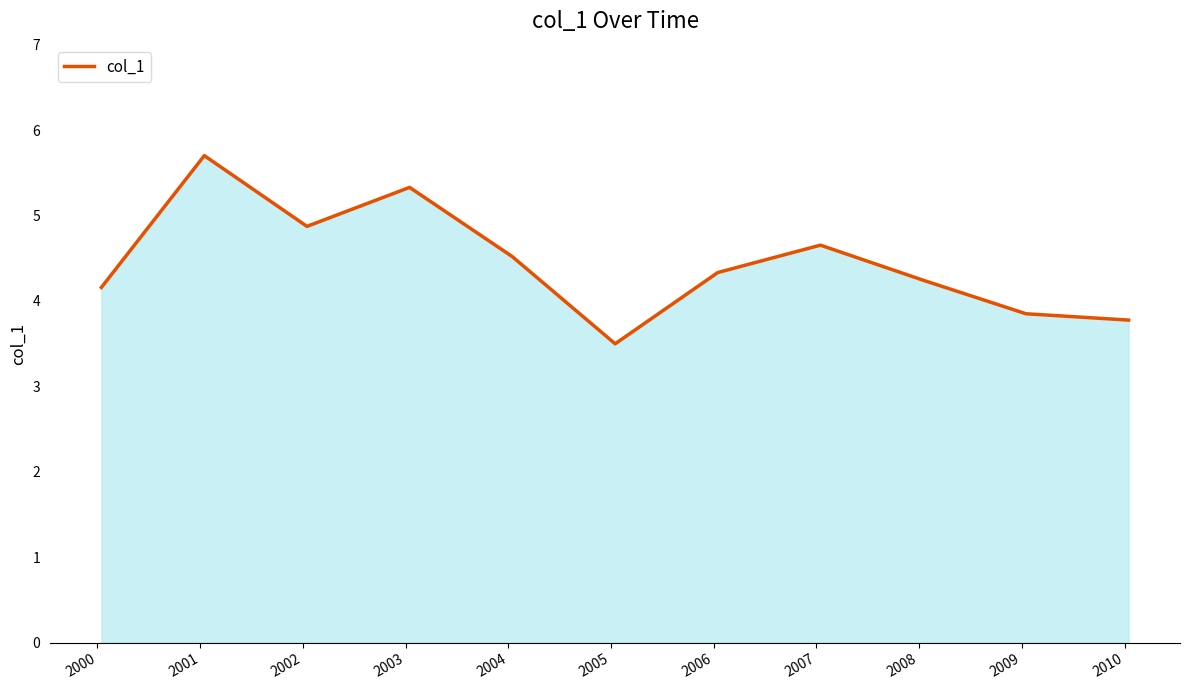

What is the minimum value shown in the chart?

3.5